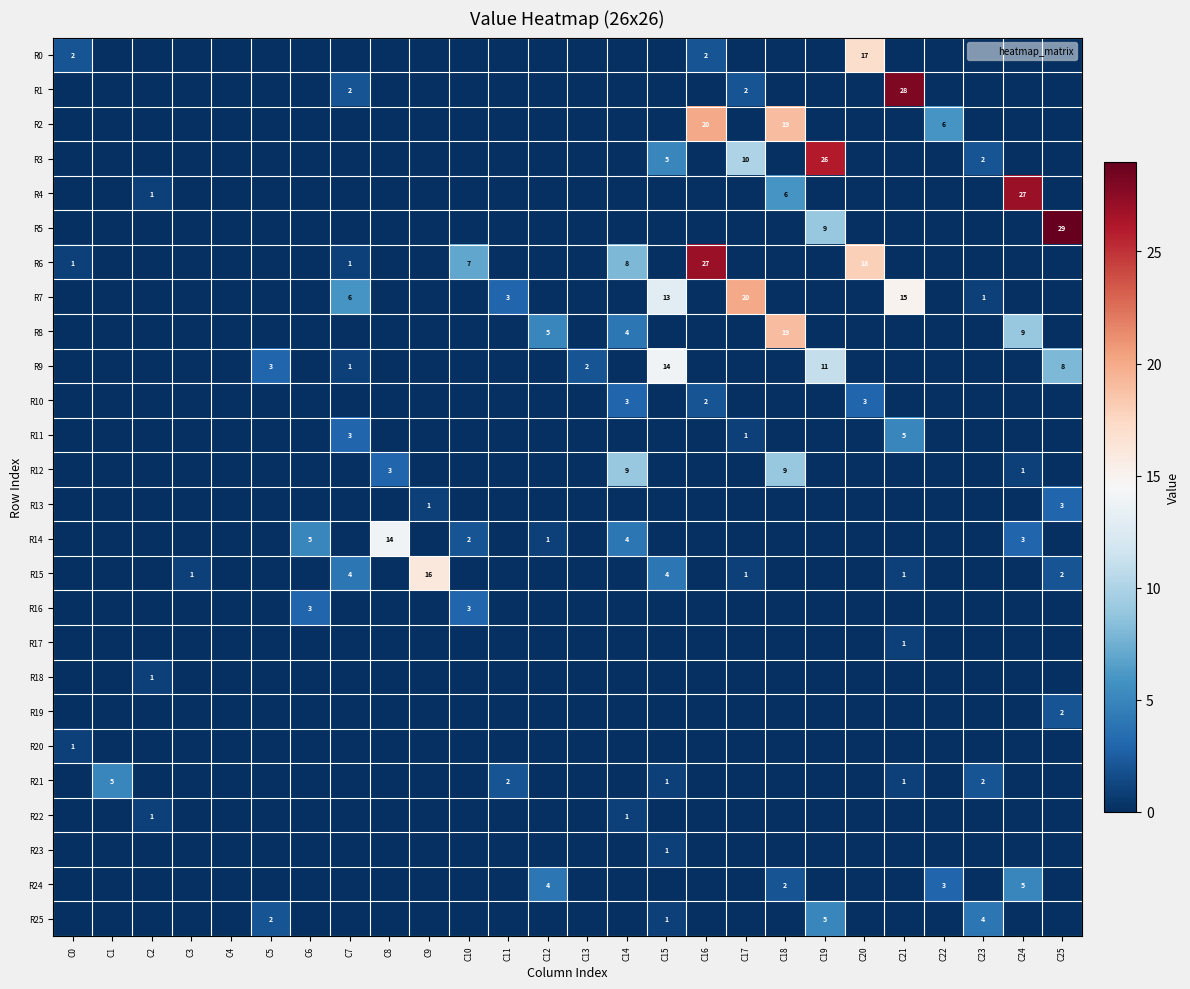

At which category is the sum across all series the highest?

C18